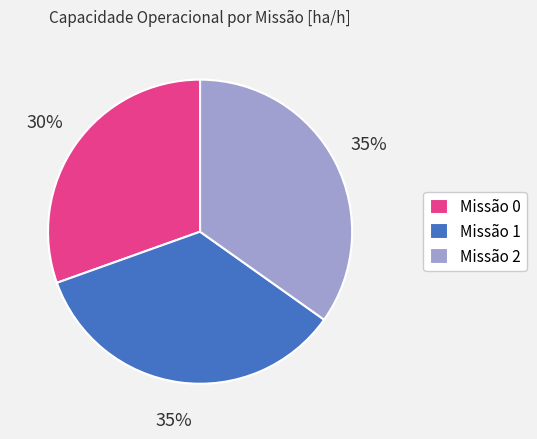

Is it true that Missão 0 is 38% of the pie?

False